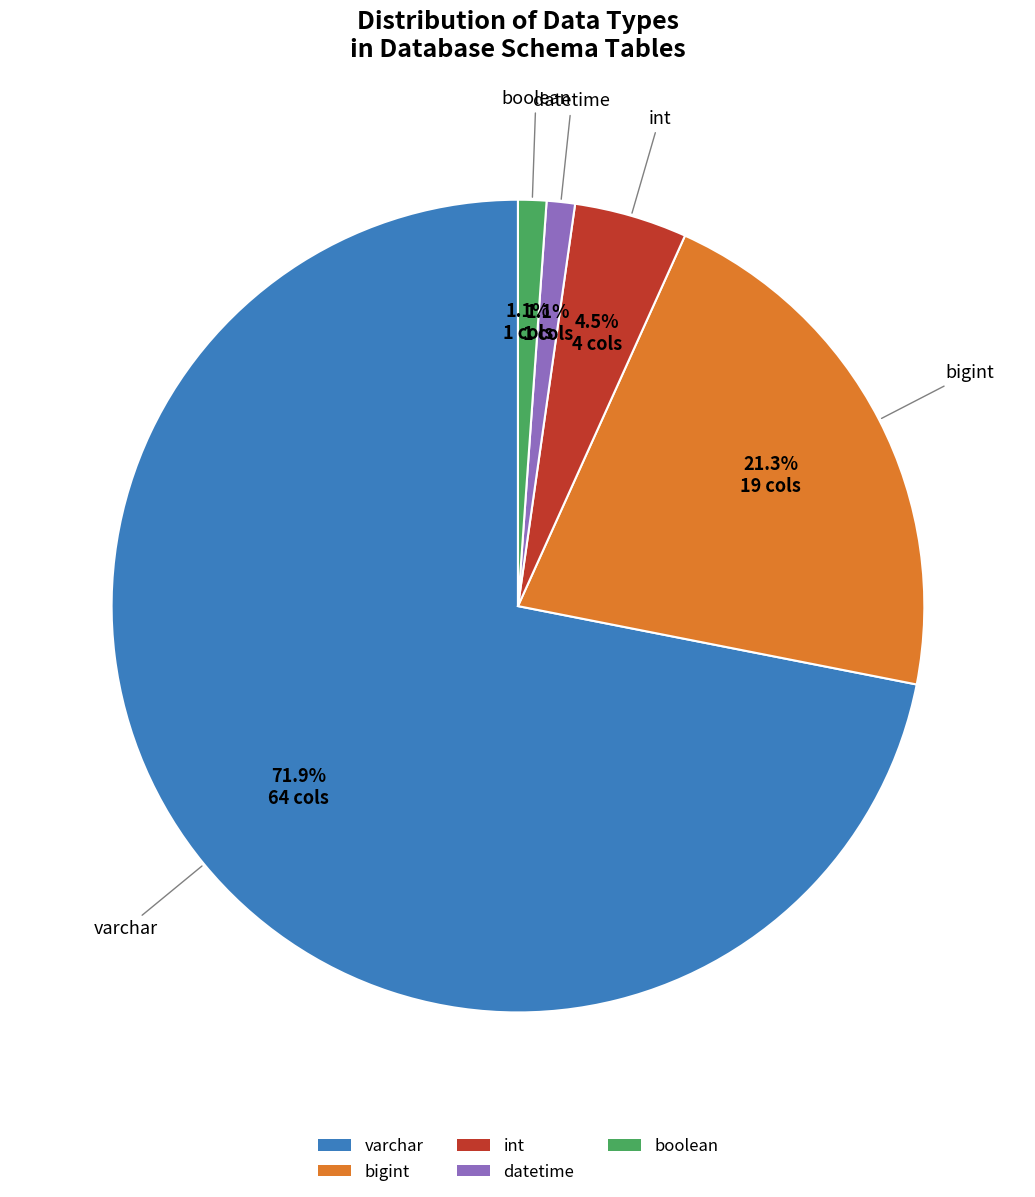

What is the largest slice in the pie chart?

varchar